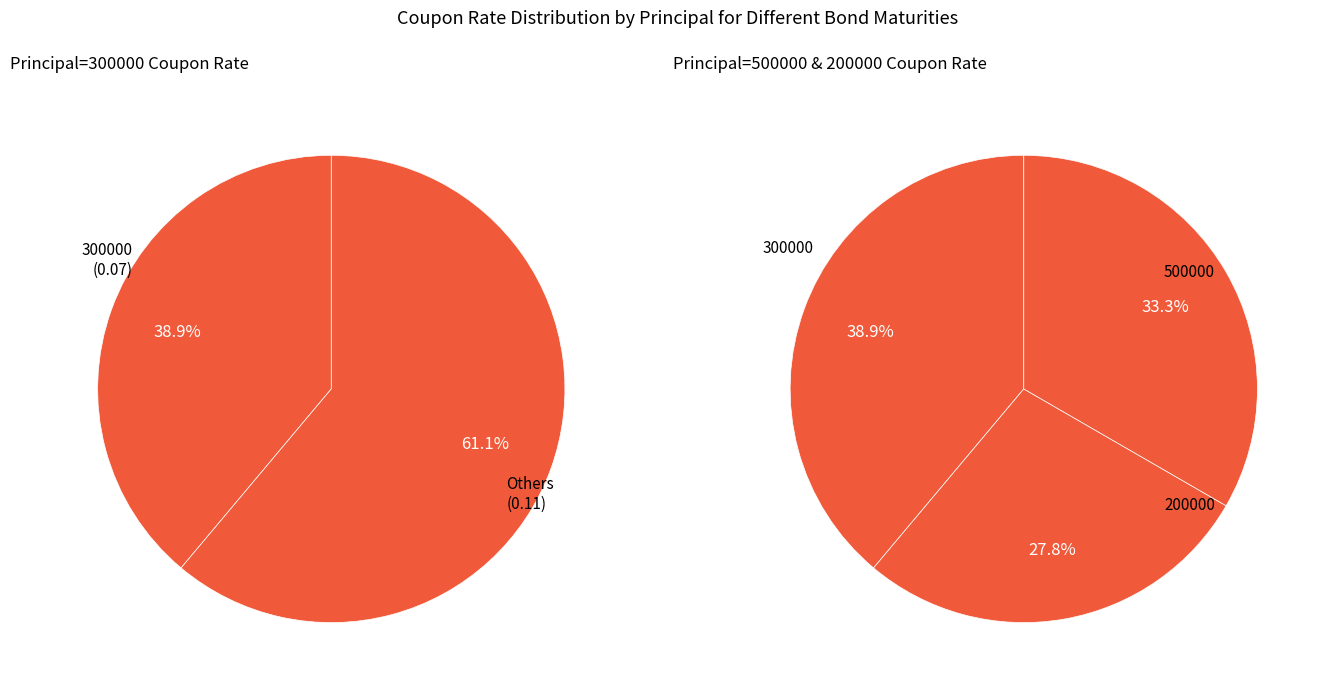

What portion of the pie excludes 300000?

61.1%